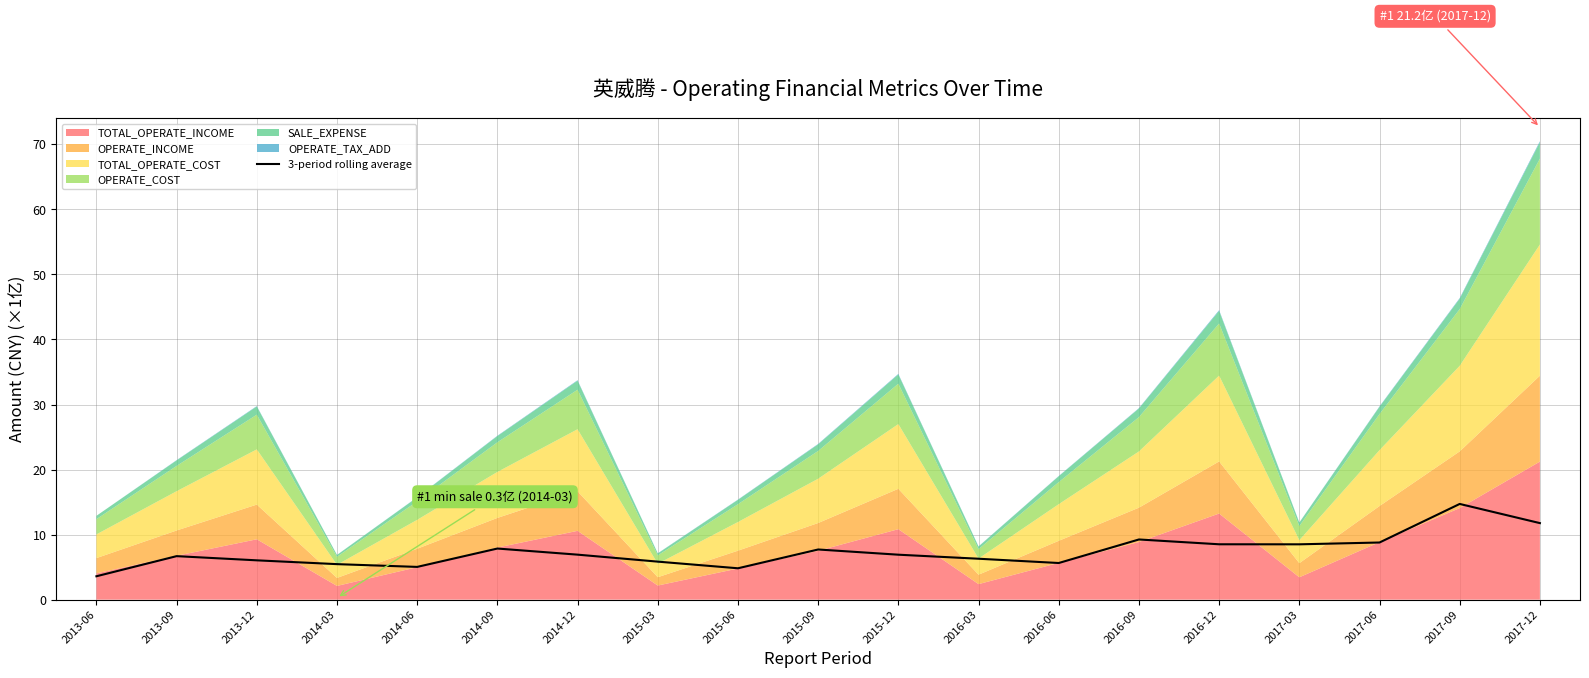

Rank the categories by value from lowest to highest.

2013-06, 2015-06, 2014-06, 2014-03, 2016-06, 2015-03, 2013-12, 2016-03, 2013-09, 2015-12, 2014-12, 2015-09, 2014-09, 2017-03, 2016-12, 2017-06, 2016-09, 2017-12, 2017-09